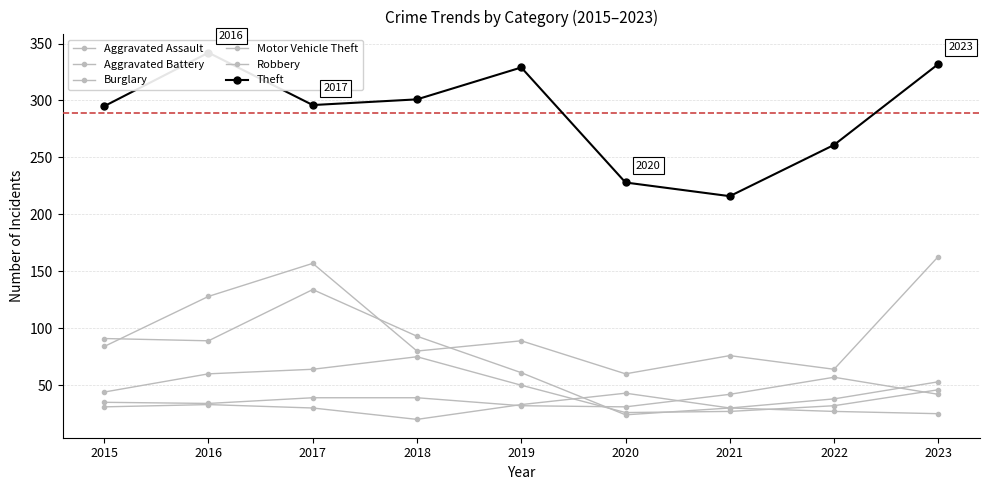

What is the difference between the second highest and second lowest values in the Robbery series?

37